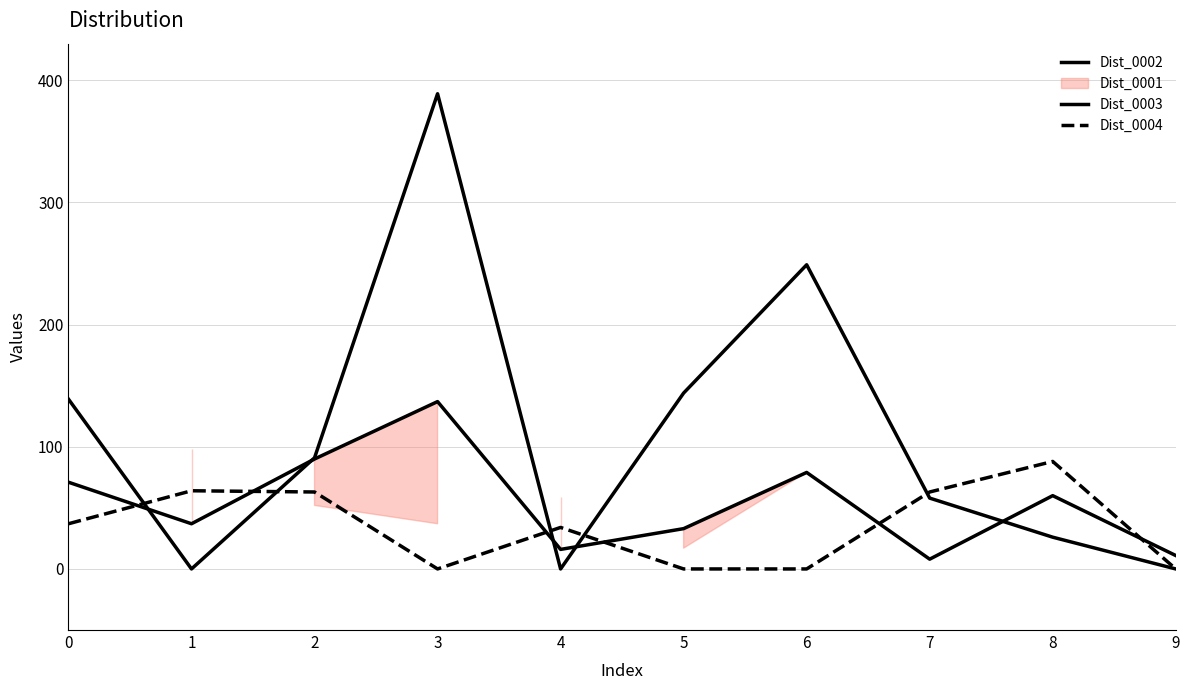

Reading right to left, list all the values displayed in this chart.

Dist_0002: 9=0	8=26	7=58	6=249	5=144	4=0	3=389	2=91	1=0	0=139
Dist_0003: 9=11	8=60	7=8	6=79	5=33	4=16	3=137	2=90	1=37	0=71
Dist_0004: 9=0	8=88	7=63	6=0	5=0	4=34	3=0	2=63	1=64	0=37